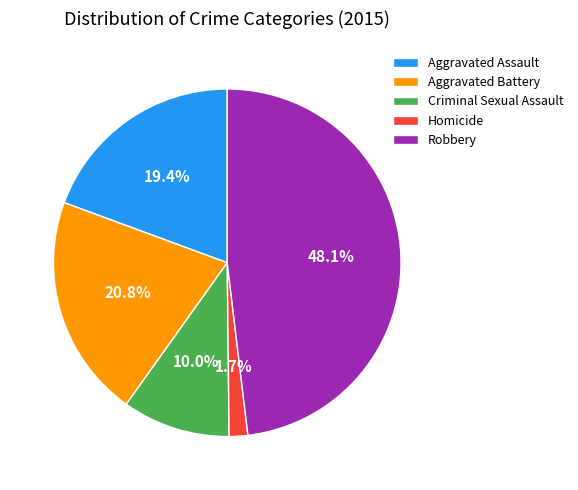

Is it true that Robbery is 37% of the pie?

False